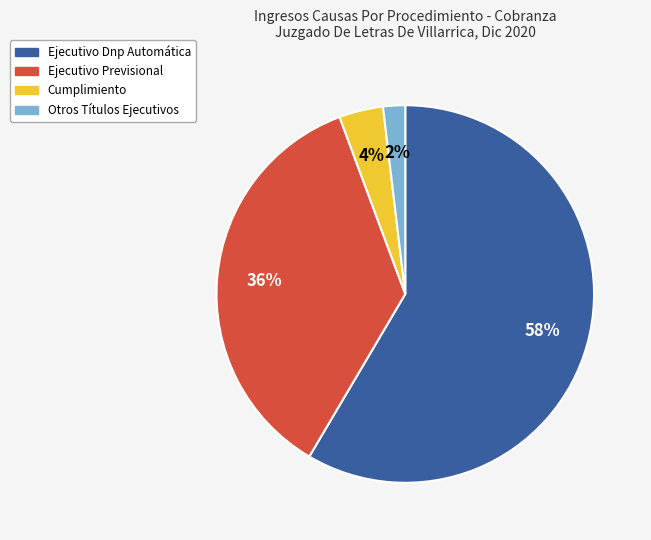

How many segments does this pie chart have?

4